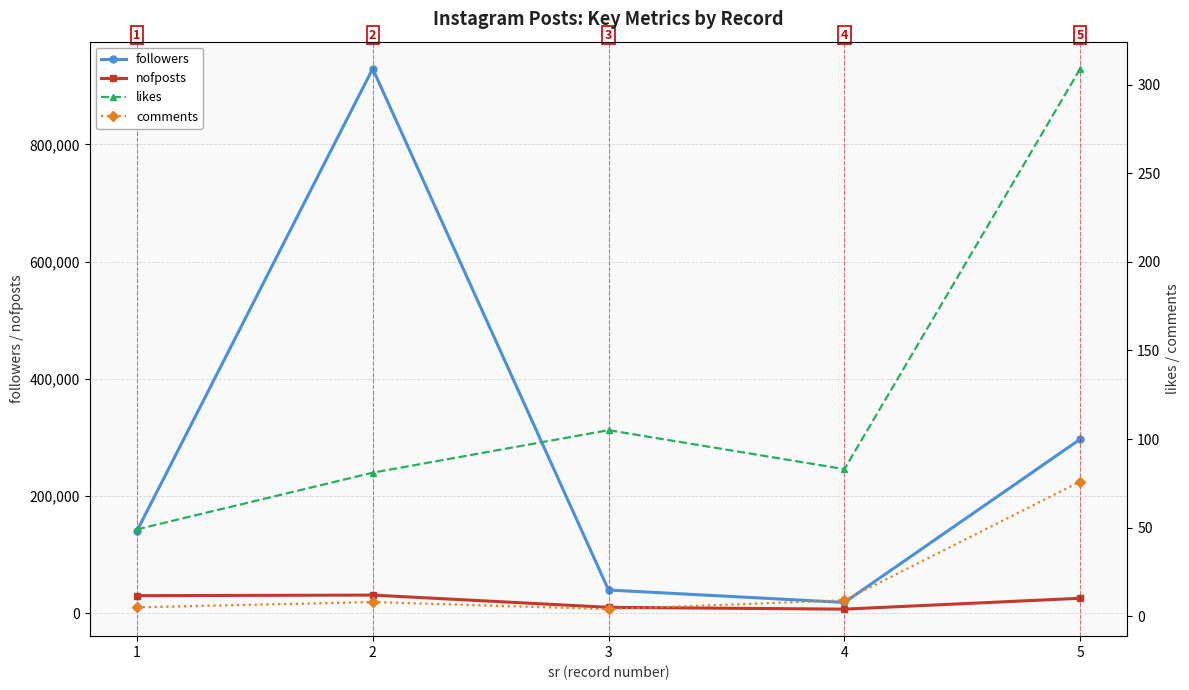

Is it true that followers equals 297000 at 5?

True